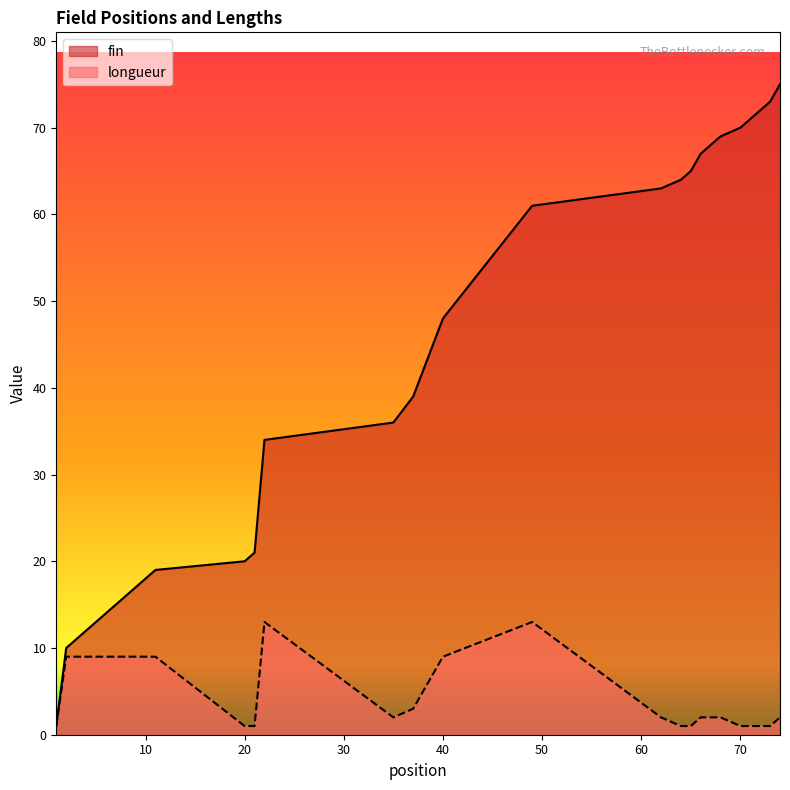

Which label corresponds to the smallest value in the chart?

1